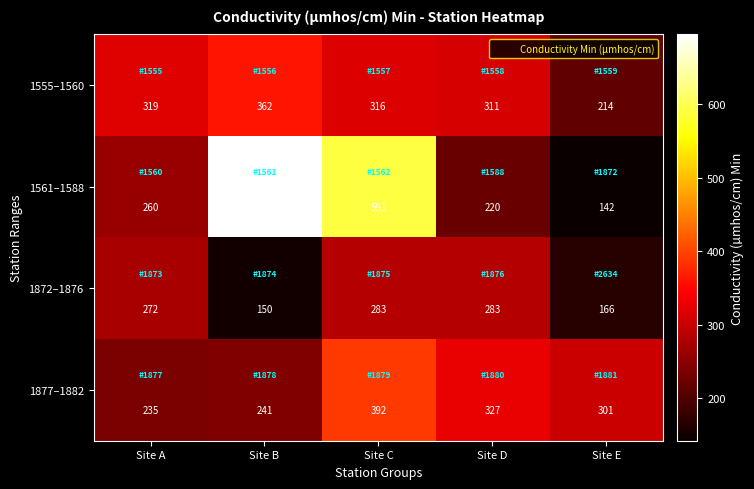

At Site E, list the series in order from largest to smallest.

1877–1882, 1555–1560, 1872–1876, 1561–1588